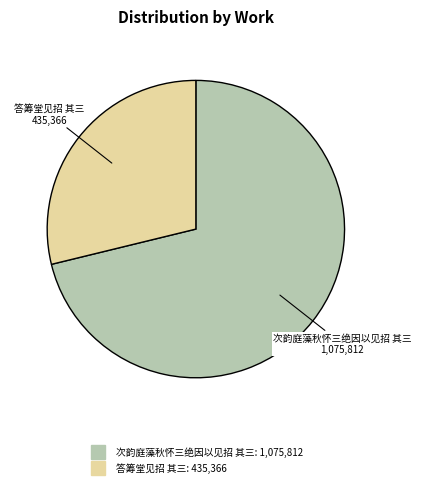

Rank the categories by value from lowest to highest.

答筹堂见招 其三, 次韵庭藻秋怀三绝因以见招 其三